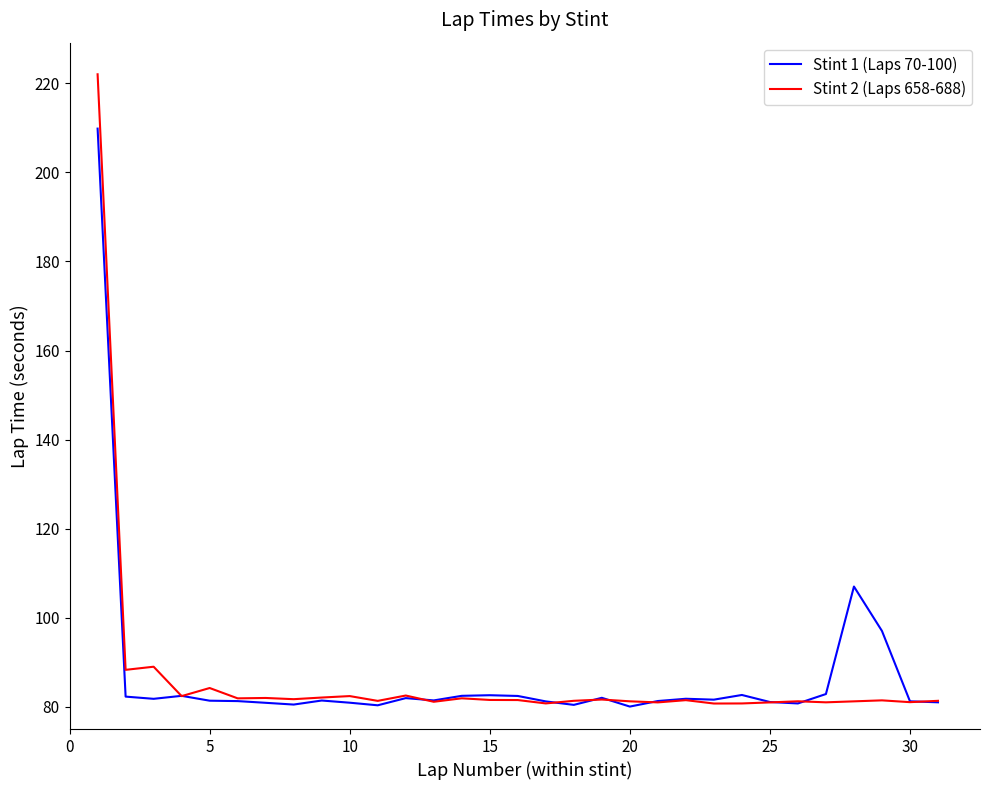

How many lines are shown in the chart?

2